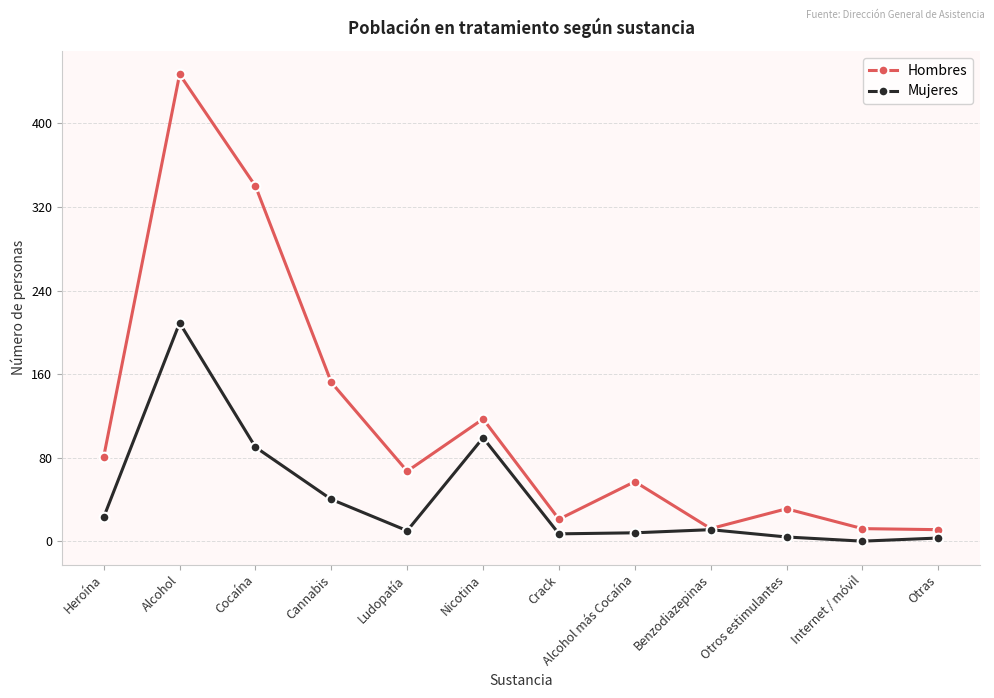

In Mujeres, how many points are lower than both neighbors (excluding endpoints)?

3